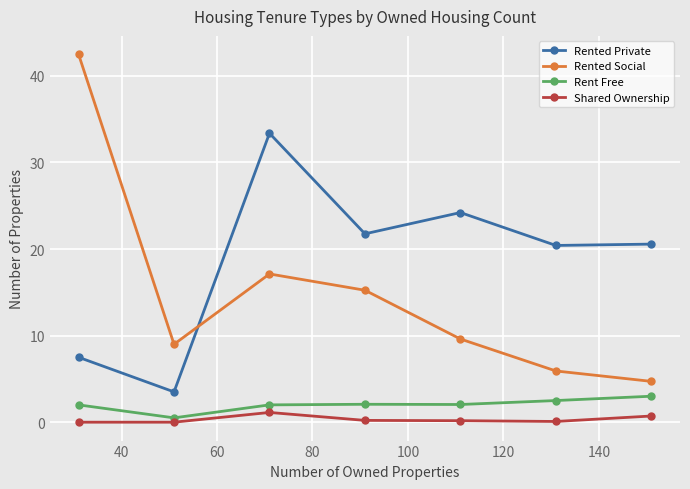

Which series has the widest spread of values?

Rented Social